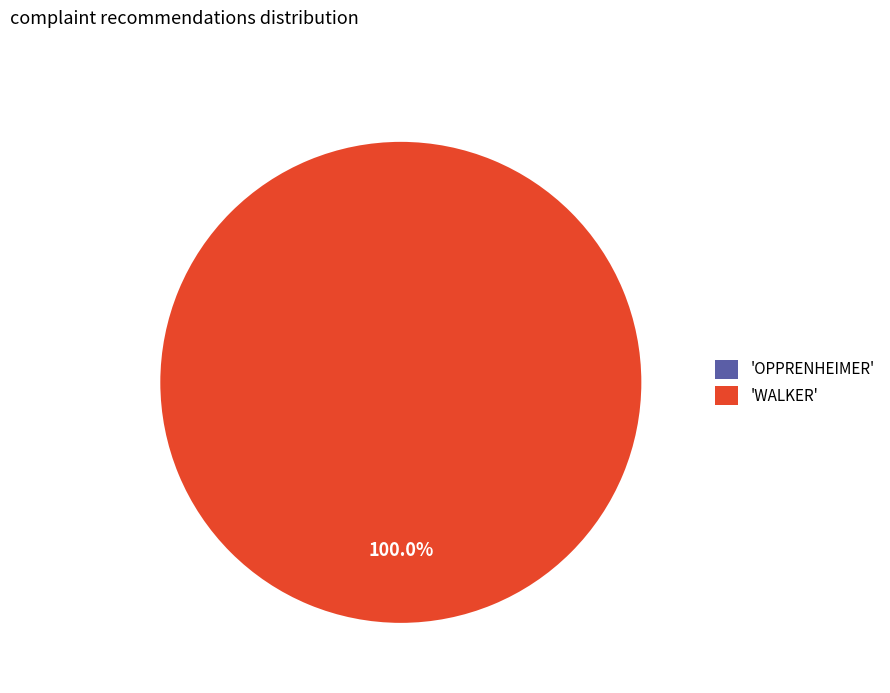

Combined, do WALKER and OPPRENHEIMER account for over 50%?

Yes